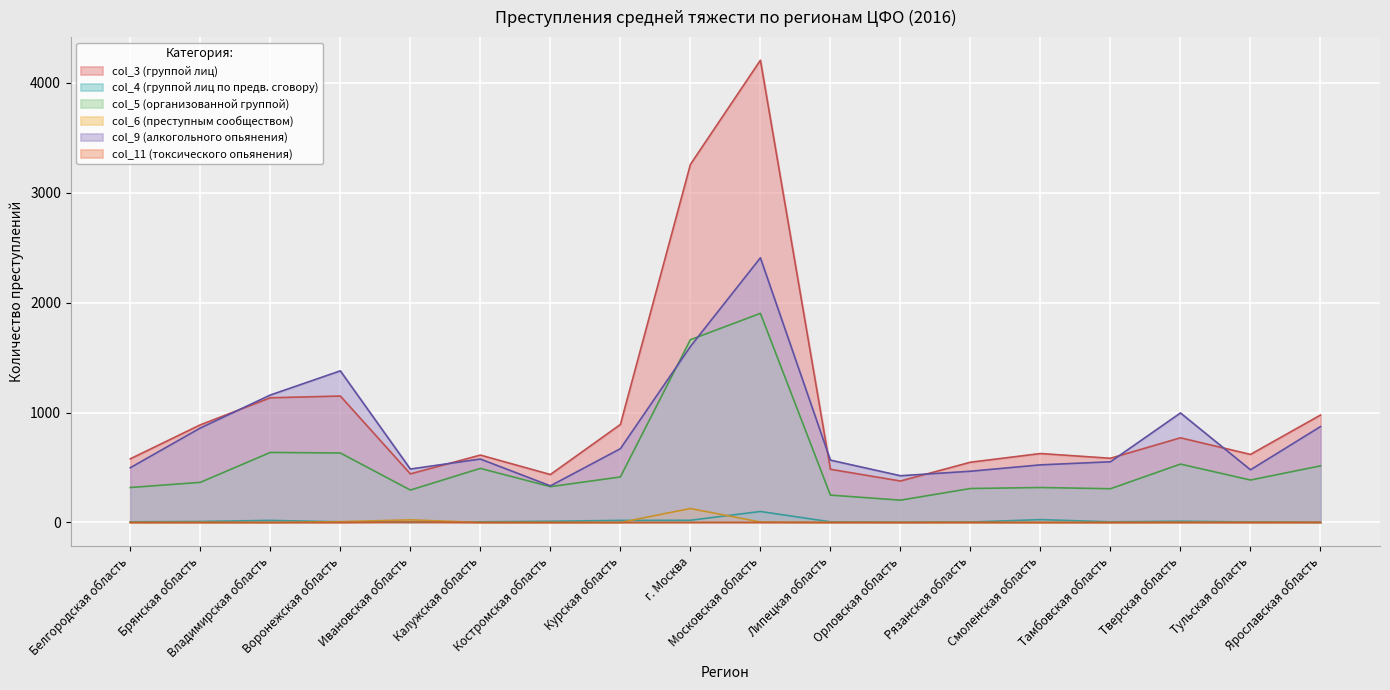

True or false: col_6 (преступным сообществом) has more than 1 interior local peaks.

True